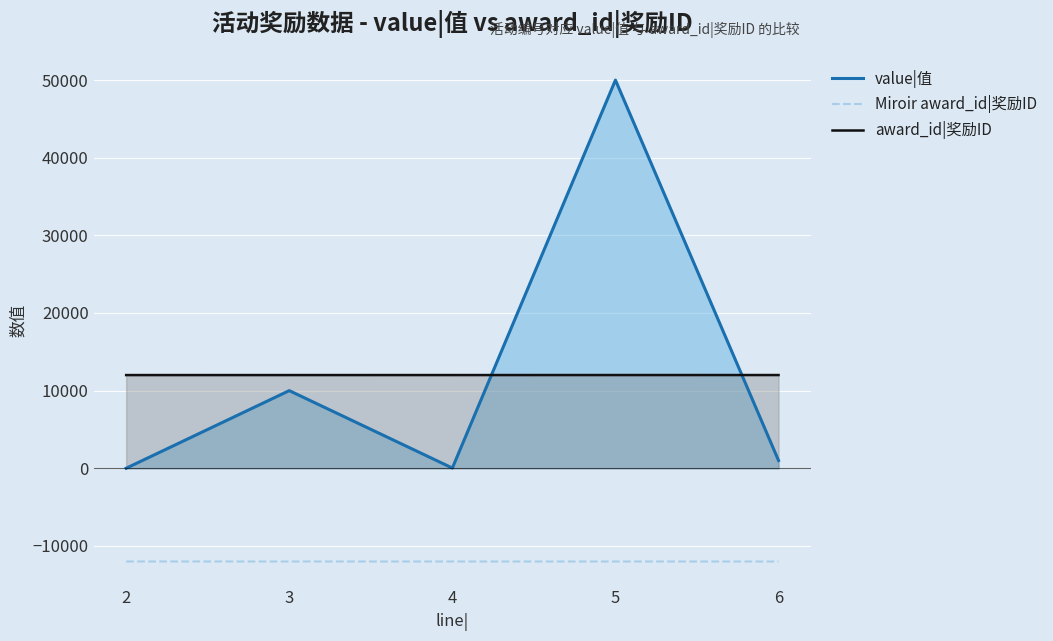

What is the sum of the award_id|奖励ID values at 4 and 3?

24013